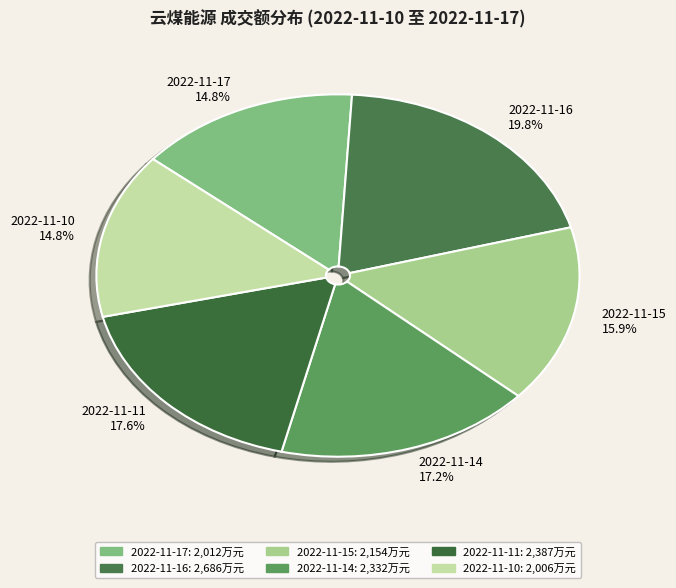

To the nearest percent, what portion does 2022-11-16 represent?

20%